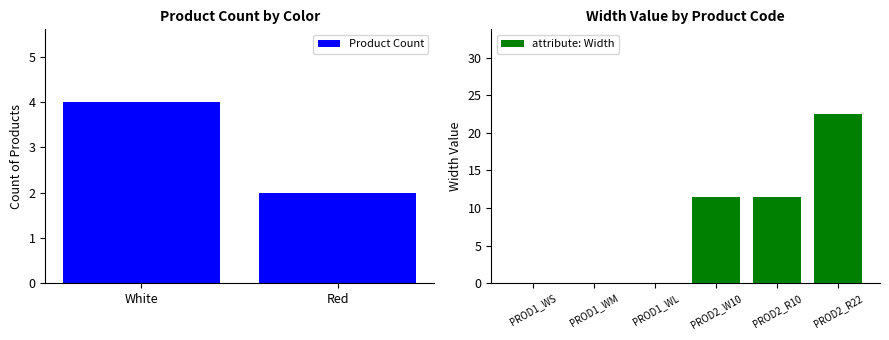

True or false: attribute: Width has a value of 22.5 at PROD2_R22.

True